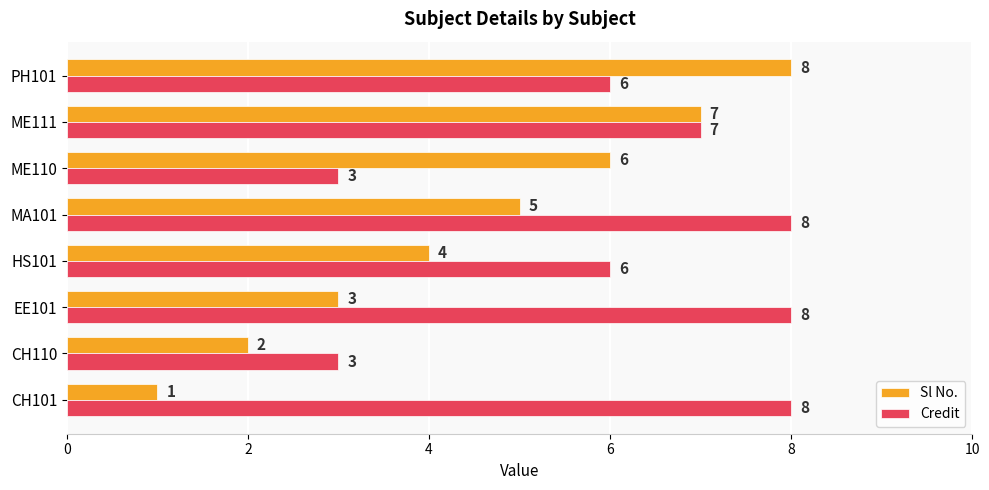

Is the value of Credit at PH101 greater than the value of Sl No. at PH101?

No